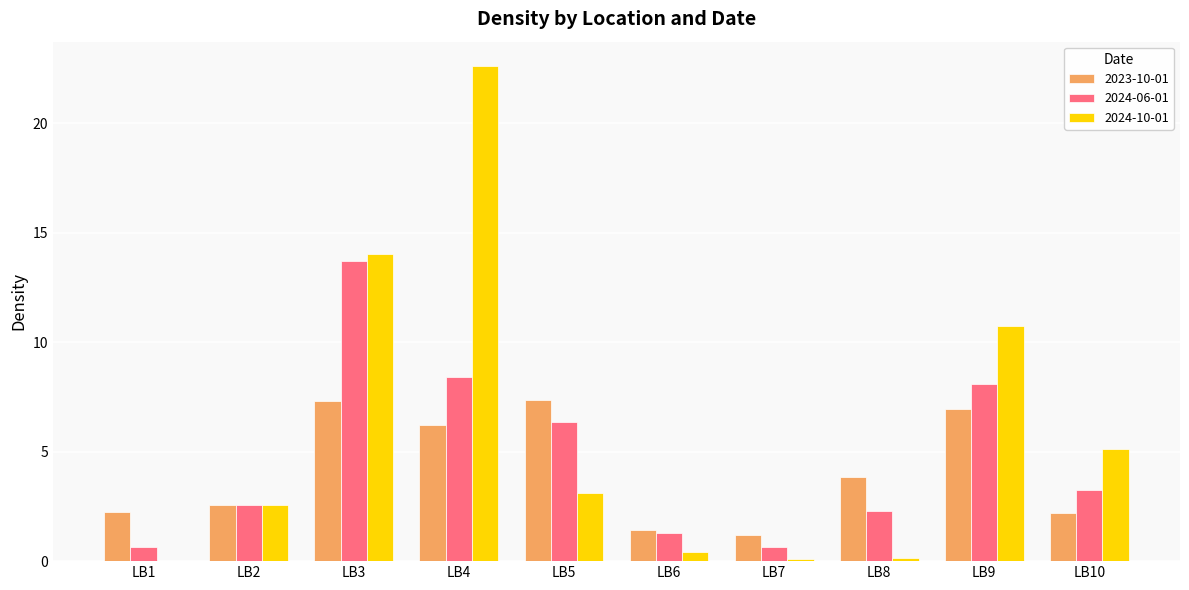

Which series changed the most between LB1 and LB9?

2024-10-01